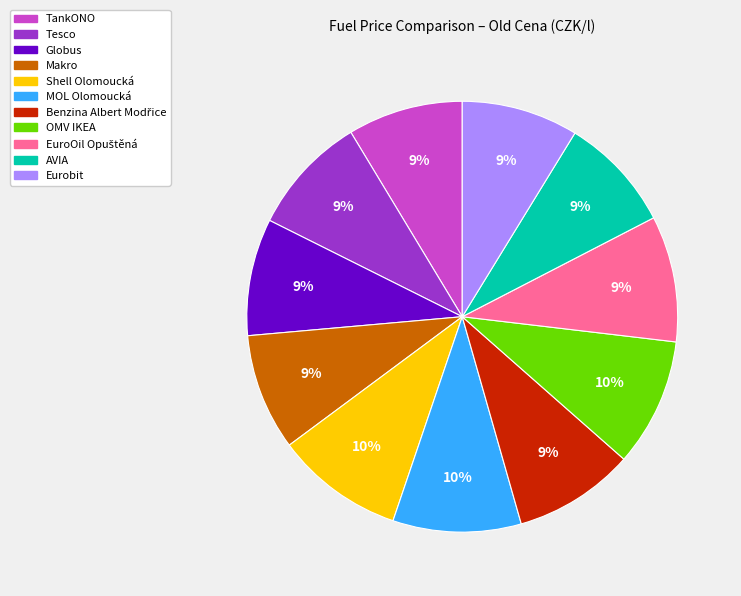

The AVIA slice represents 18% of the pie. True or false?

False